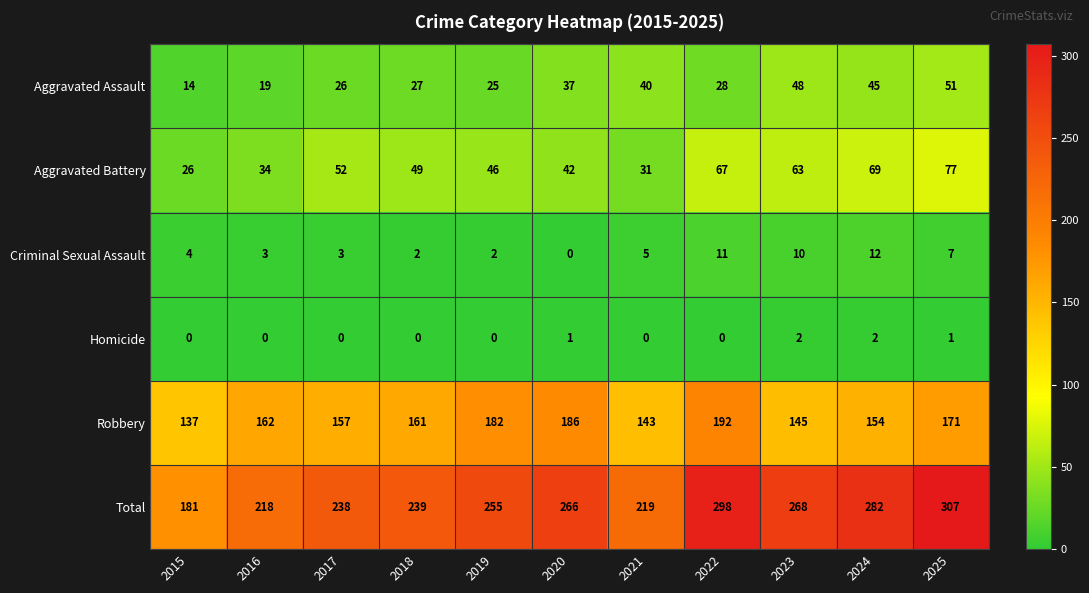

Which series has the widest spread of values?

Total